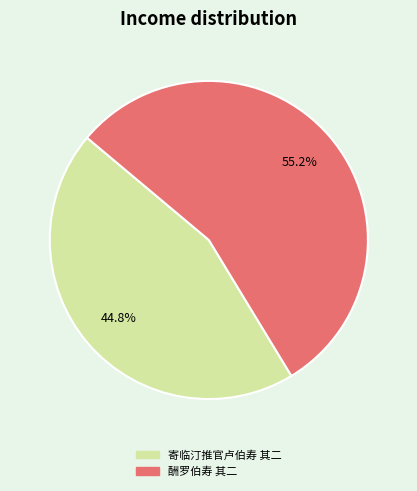

What is the ratio of the value at 寄临汀推官卢伯寿 其二 to the value at 酬罗伯寿 其二?

0.8